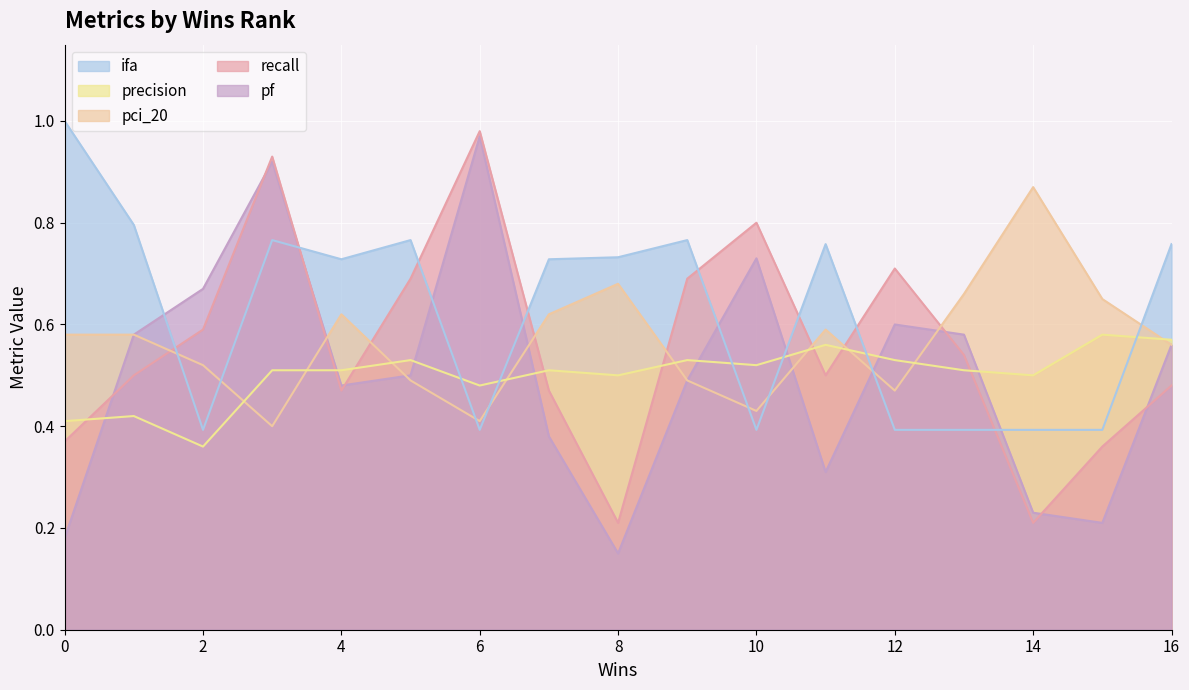

Reading left to right, list all the values displayed in this chart.

pf: 0.2	0.6	0.7	0.9	0.5	0.5	1.0	0.4	0.1	0.5	0.7	0.3	0.6	0.6	0.2	0.2	0.6
recall: 0.4	0.5	0.6	0.9	0.5	0.7	1.0	0.5	0.2	0.7	0.8	0.5	0.7	0.5	0.2	0.4	0.5
pci_20: 0.6	0.6	0.5	0.4	0.6	0.5	0.4	0.6	0.7	0.5	0.4	0.6	0.5	0.7	0.9	0.7	0.6
precision: 0.4	0.4	0.4	0.5	0.5	0.5	0.5	0.5	0.5	0.5	0.5	0.6	0.5	0.5	0.5	0.6	0.6
ifa: 1.0	0.8	0.4	0.8	0.7	0.8	0.4	0.7	0.7	0.8	0.4	0.8	0.4	0.4	0.4	0.4	0.8